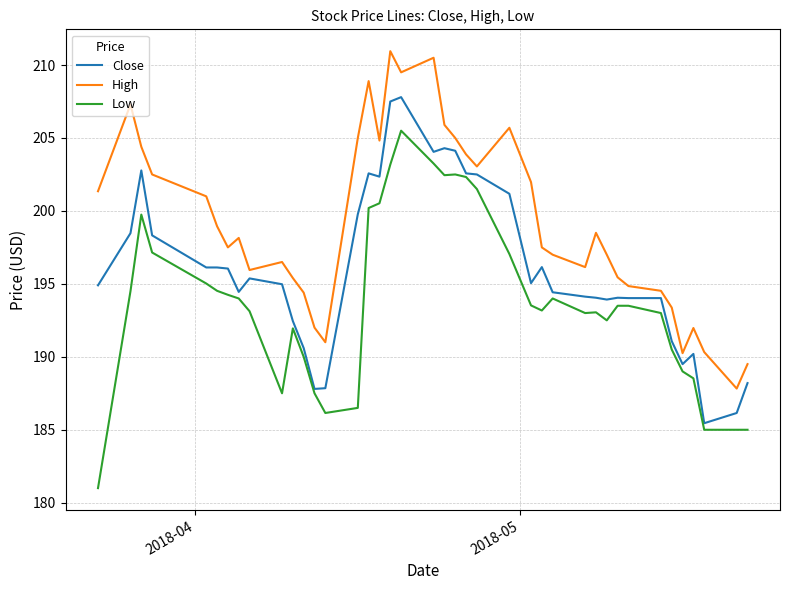

List the series in order of their peak value, lowest first.

Low, Close, High